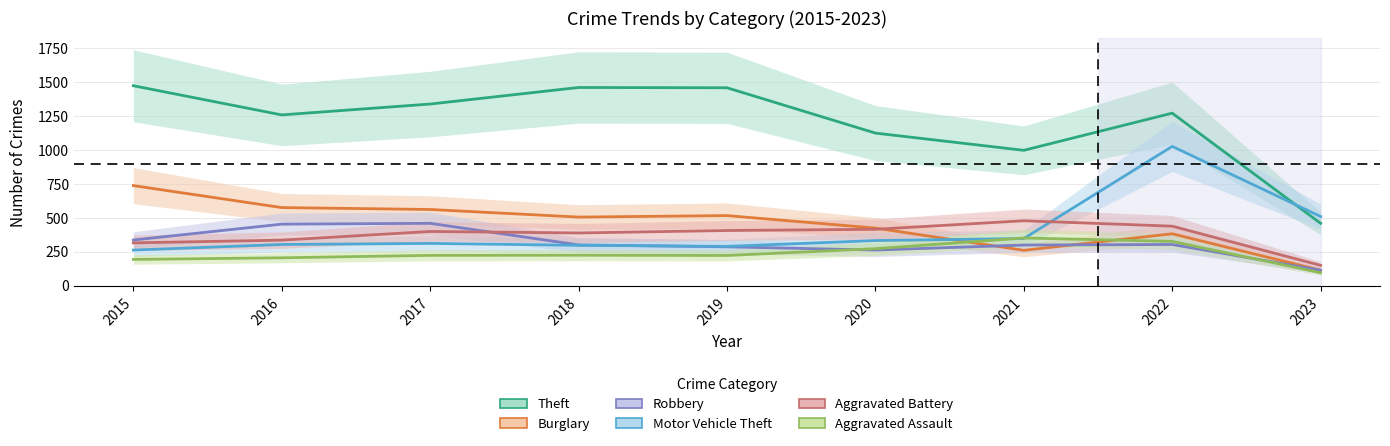

Which label corresponds to the smallest value in the chart?

2023